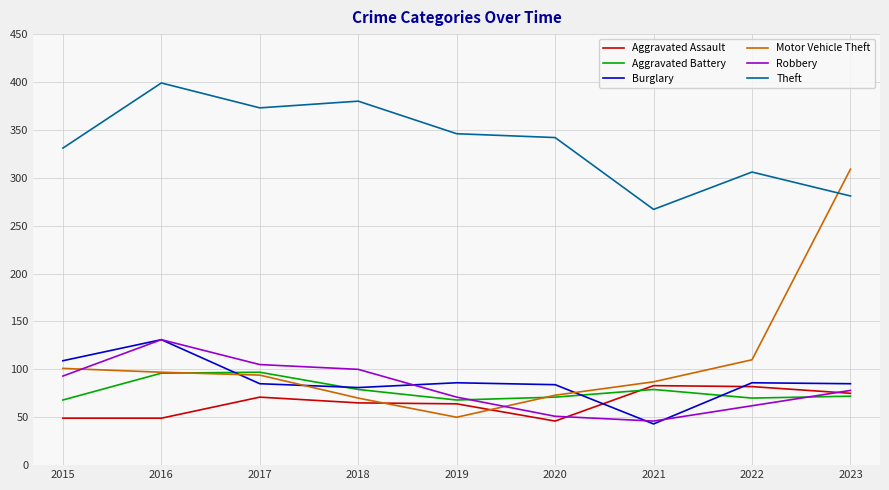

What value does the Motor Vehicle Theft series have at 2023?

309